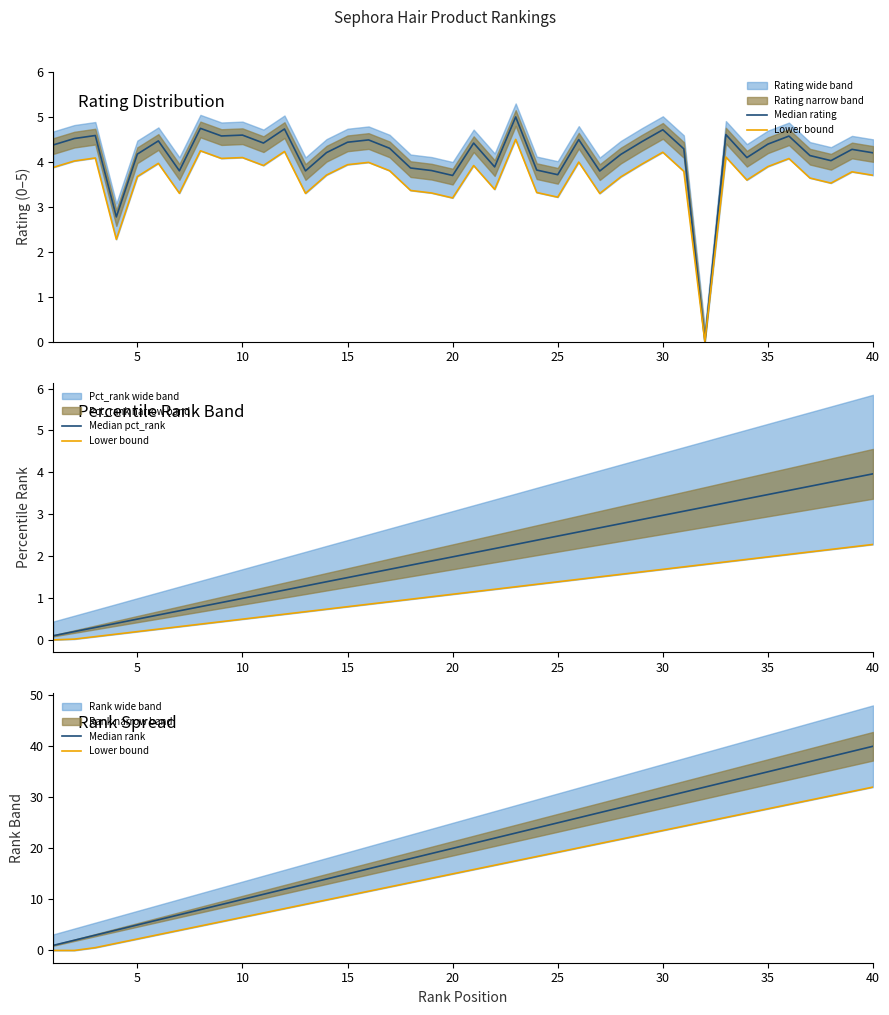

What is the maximum value for Median pct_rank?

4.0